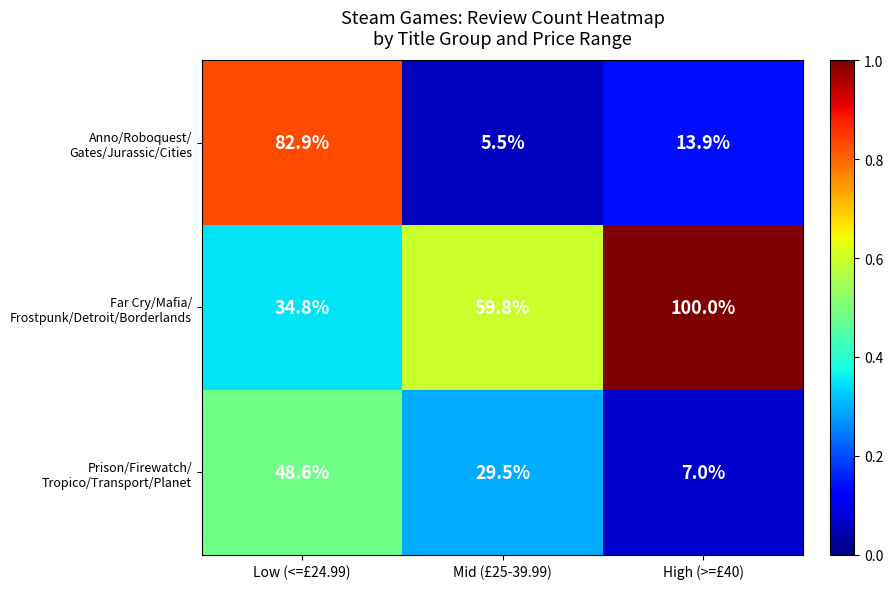

At which category does the chart reach its minimum across all series?

Mid (£25-39.99)